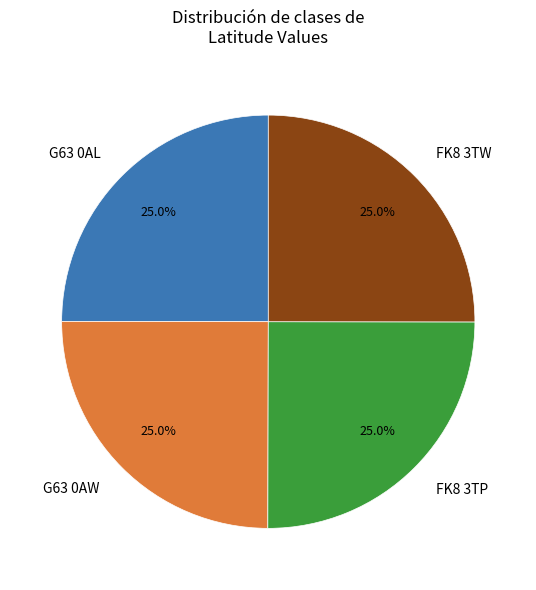

What is the ratio of the value at G63 0AL to the value at FK8 3TP?

1.0